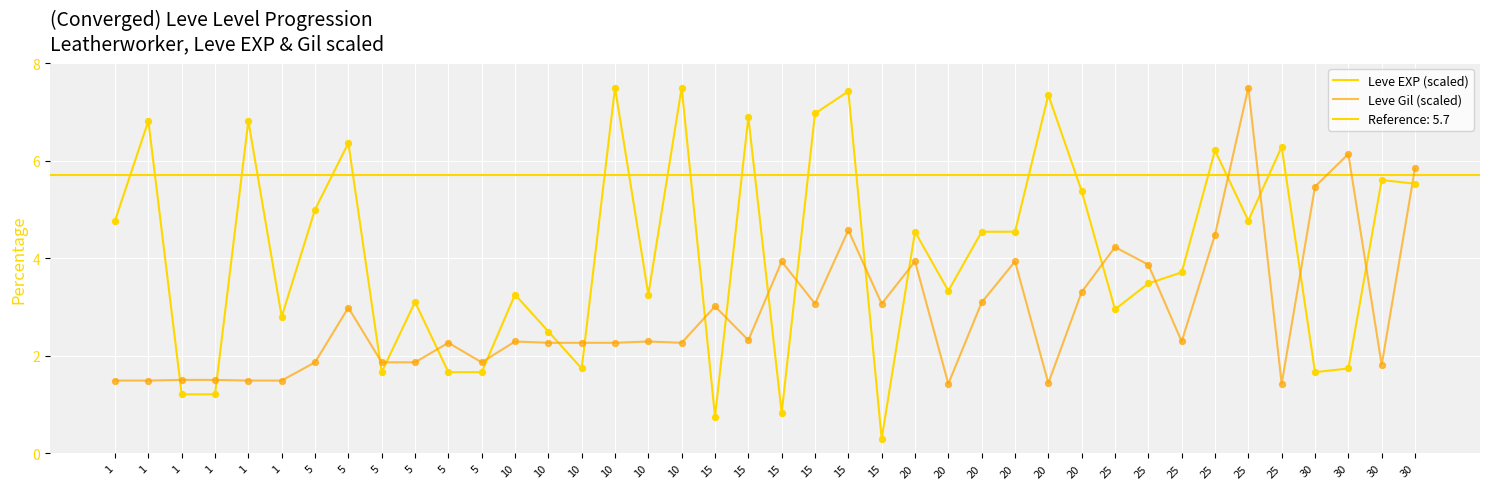

Is the value of Leve EXP (scaled) at 1 greater than the value of Leve Gil (scaled) at 10?

Yes